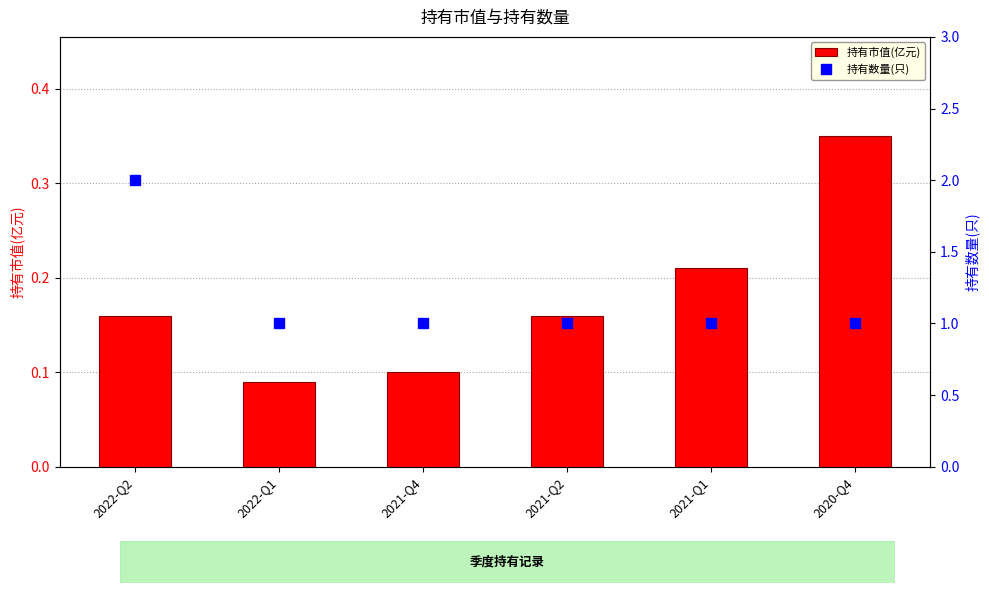

The 持有数量(只) series shows 1.0 at 2020-Q4. True or false?

True